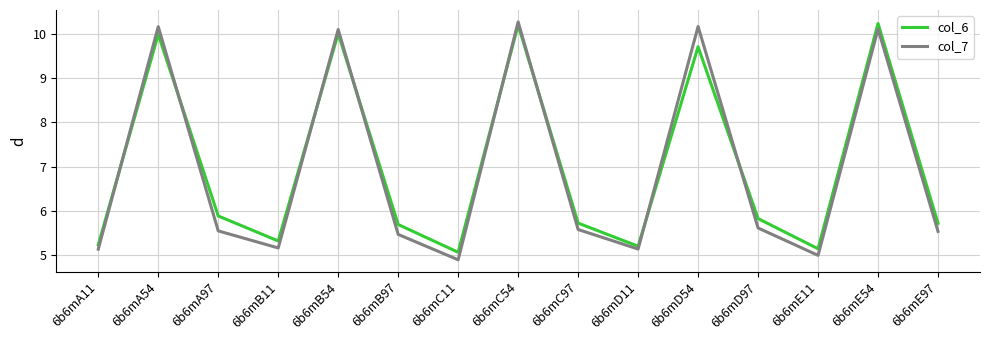

Reading left to right, what are all the values shown in this chart?

col_6: 5.2	10.0	5.9	5.3	10.0	5.7	5.1	10.2	5.7	5.2	9.7	5.8	5.1	10.2	5.7
col_7: 5.1	10.2	5.5	5.2	10.1	5.5	4.9	10.3	5.6	5.1	10.2	5.6	5.0	10.1	5.5